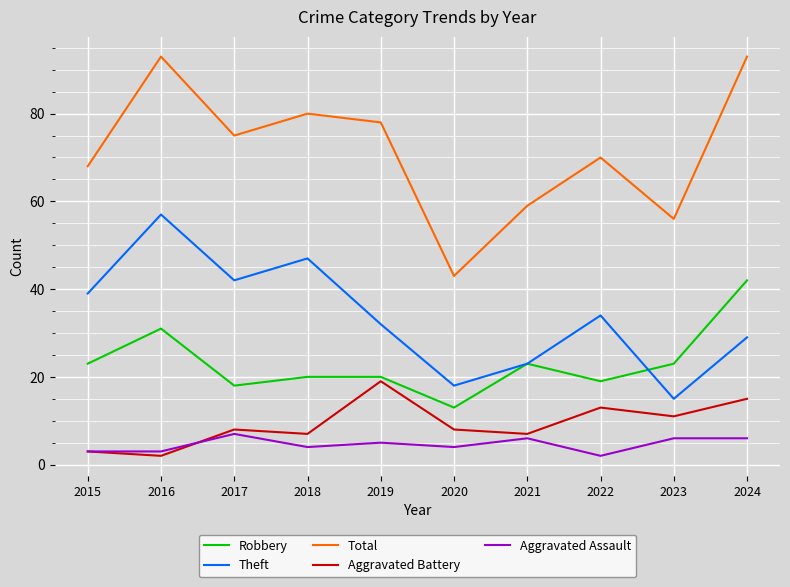

At which category does Aggravated Assault reach its first local peak?

2017